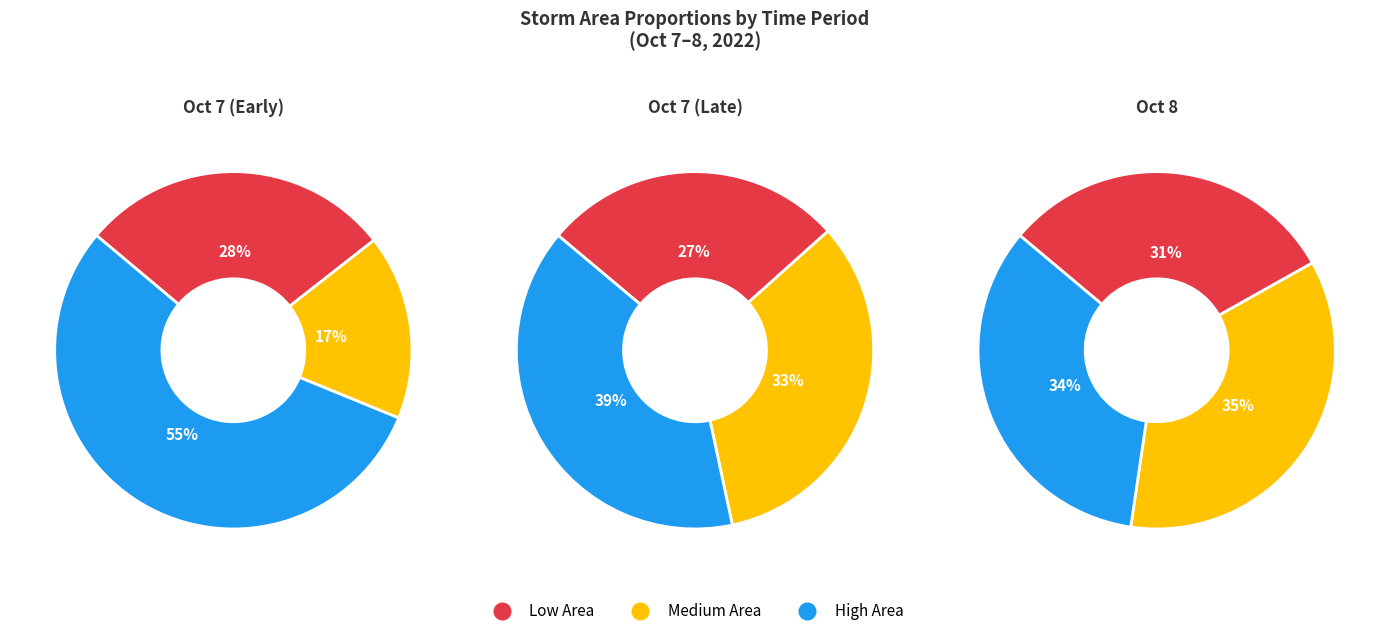

Do 7 and 8 together represent more than half of the pie?

No